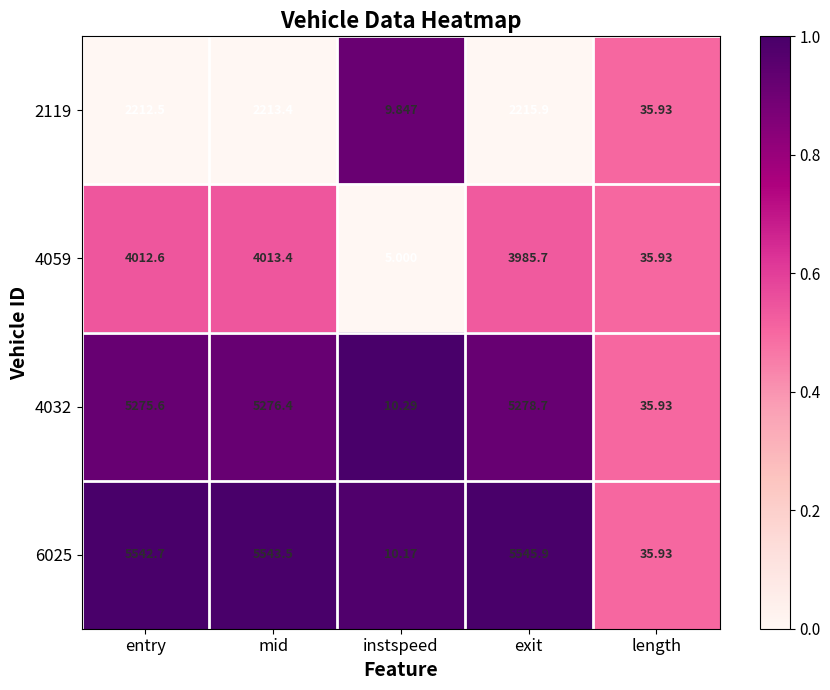

At which category is the sum across all series the highest?

mid